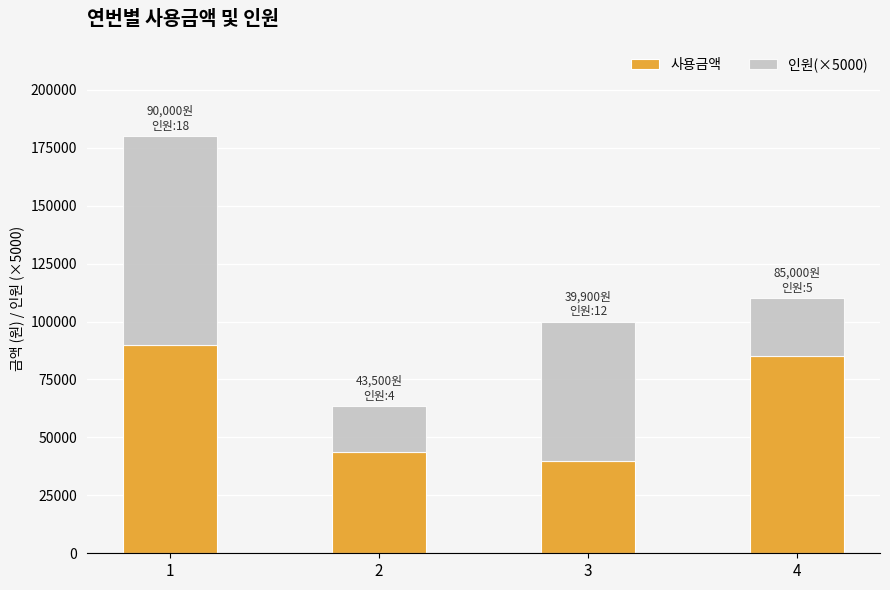

At which label is 사용금액 closest to 64950?

4